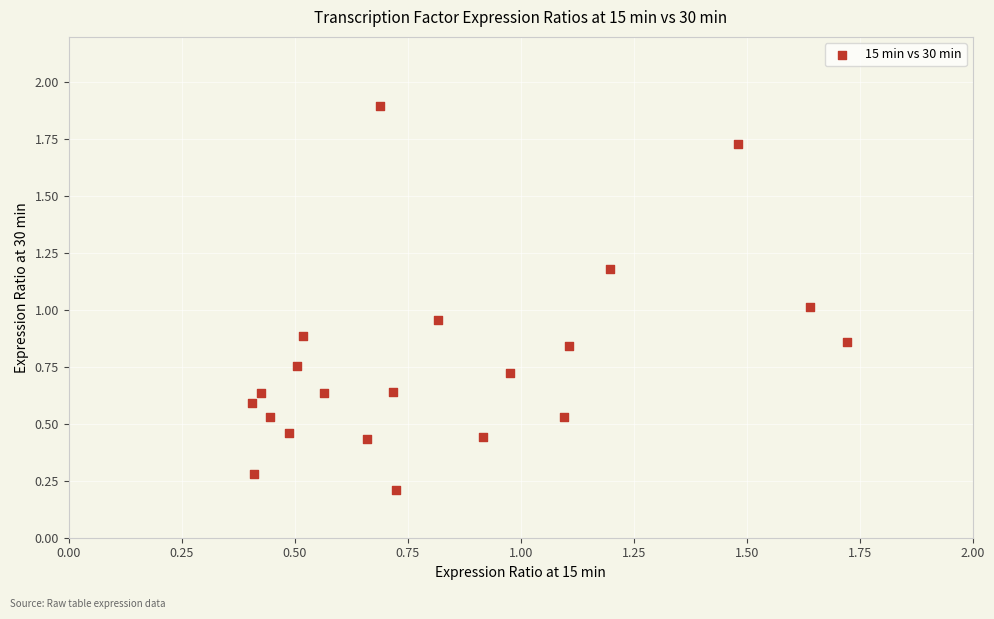

What is the range of X values (max minus min)?

1.3